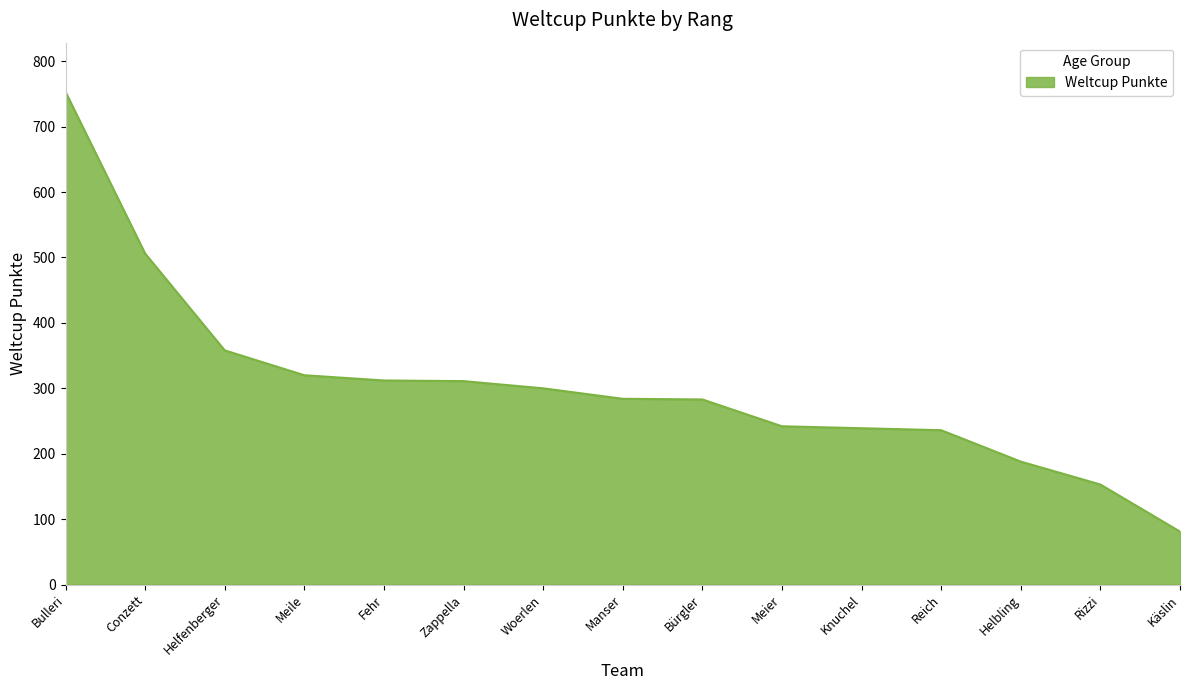

Where is the data nearest to the value 417?

Helfenberger